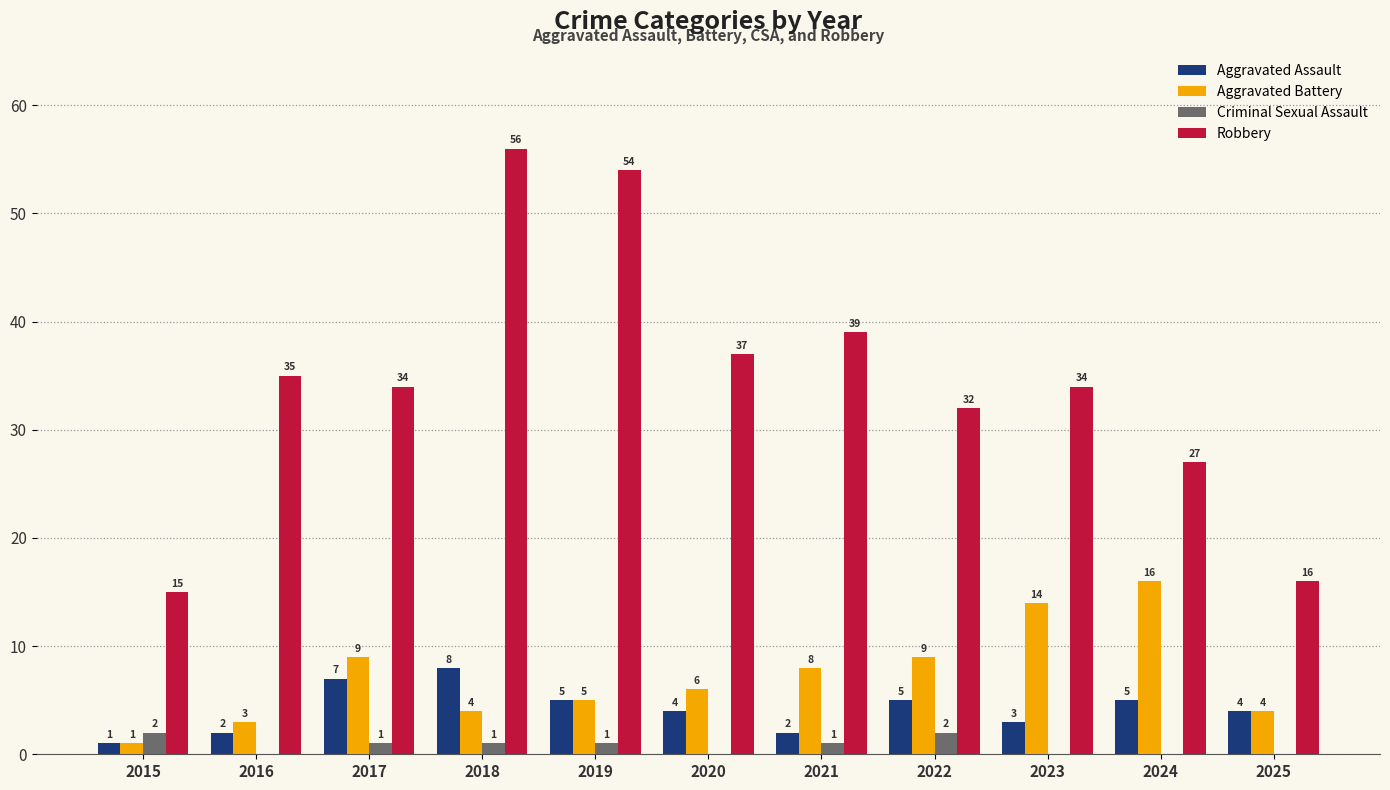

How many series are shown in this chart?

4